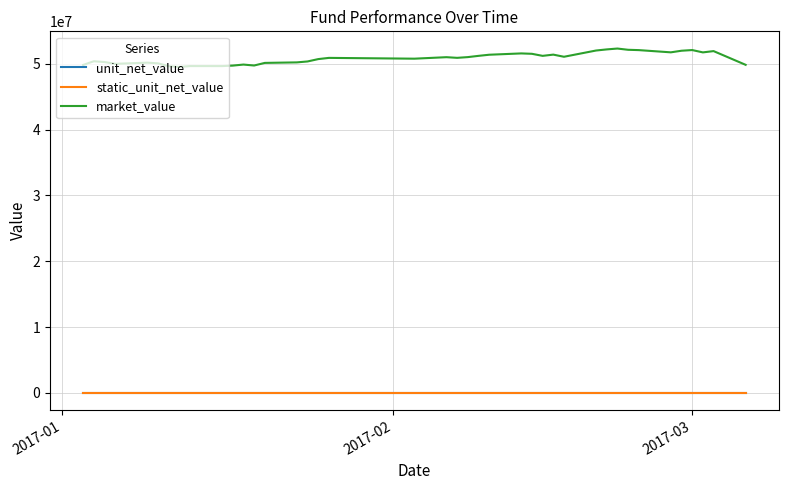

What is the maximum value shown in the chart?

52317247.3